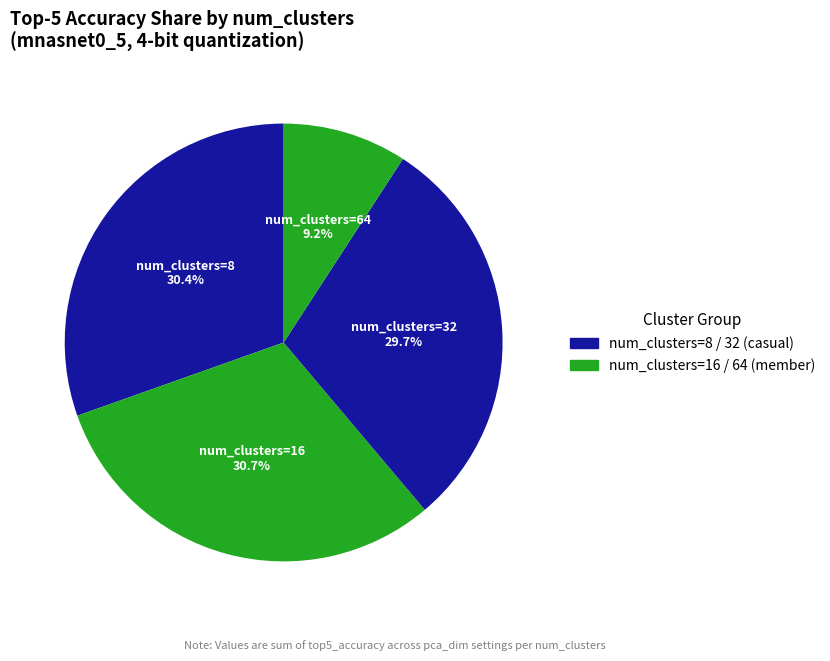

Combined, do num_clusters=8 and num_clusters=64 account for over 50%?

No